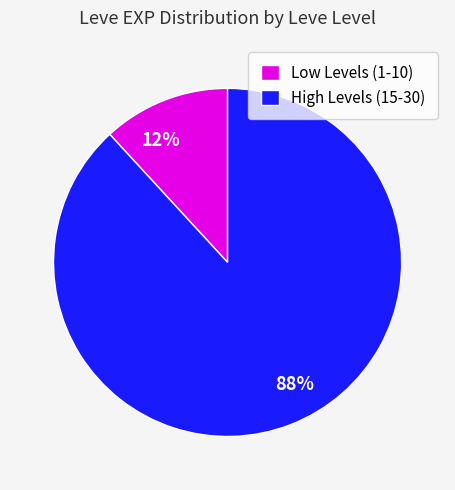

Which category has the smallest portion of the pie?

Low Levels (1-10)